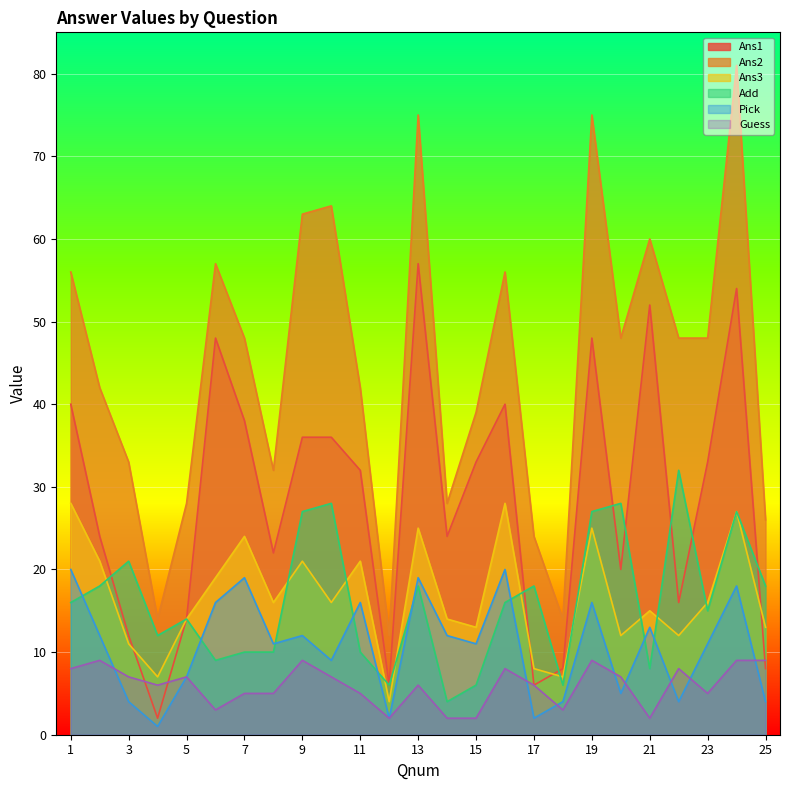

Which series has the largest range (max minus min)?

Ans2